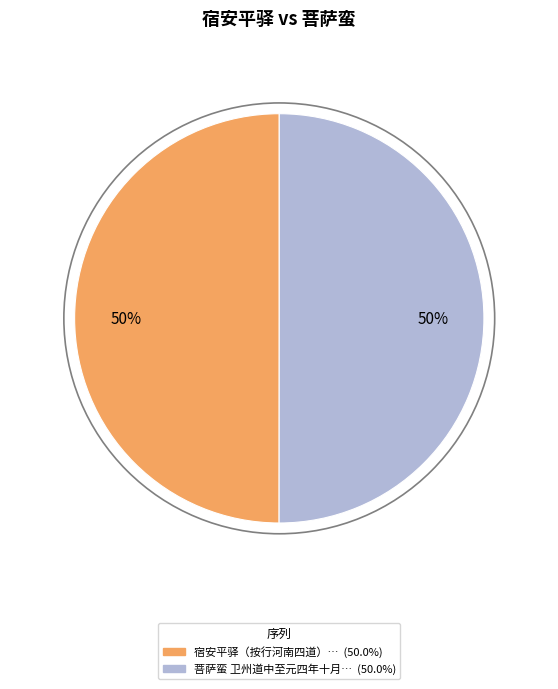

To the nearest percent, what is the average slice percentage?

50%